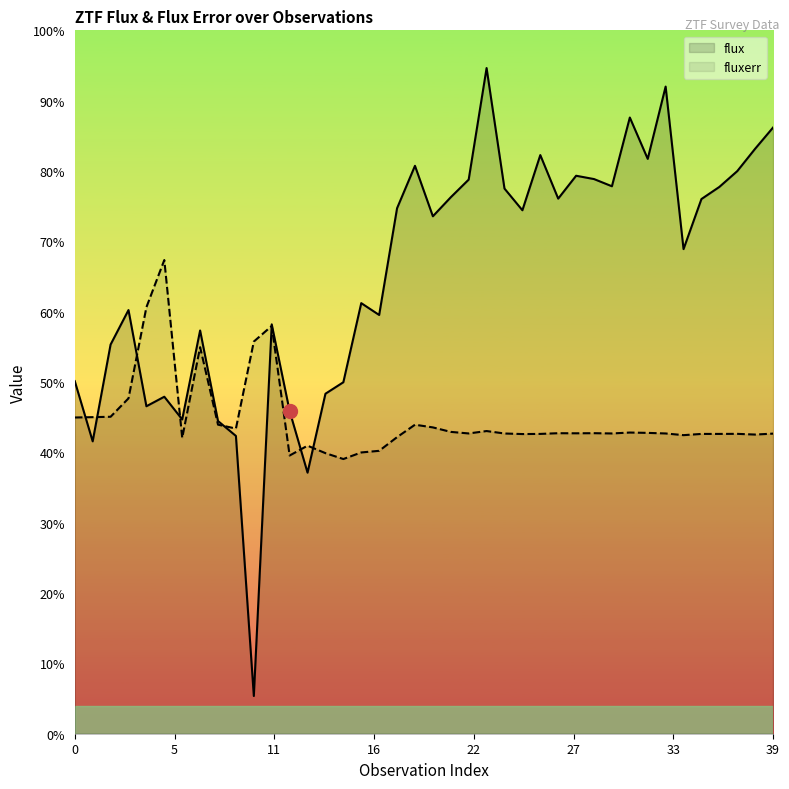

Reading left to right, transcribe all the data shown in this chart.

flux: 26.5	-21.4	55.6	83.0	6.5	14.1	-4.0	66.8	-5.2	-17.1	-223.9	71.7	2.7	-46.3	16.5	25.6	88.5	79.1	164.0	197.7	157.6	172.7	186.8	275.5	179.6	162.4	206.3	171.6	189.8	187.2	181.5	236.1	203.3	260.8	131.5	171.3	180.9	193.5	211.3	228.2
fluxerr: -2.4	-2.1	-1.8	12.8	85.3	122.8	-18.6	53.5	-8.1	-11.2	58.0	70.4	-32.6	-24.8	-30.8	-35.4	-30.2	-28.9	-18.0	-8.2	-10.3	-13.9	-15.1	-13.2	-15.1	-15.6	-15.5	-14.9	-15.0	-14.9	-15.1	-14.4	-14.6	-15.1	-16.4	-15.5	-15.5	-15.4	-16.0	-15.2